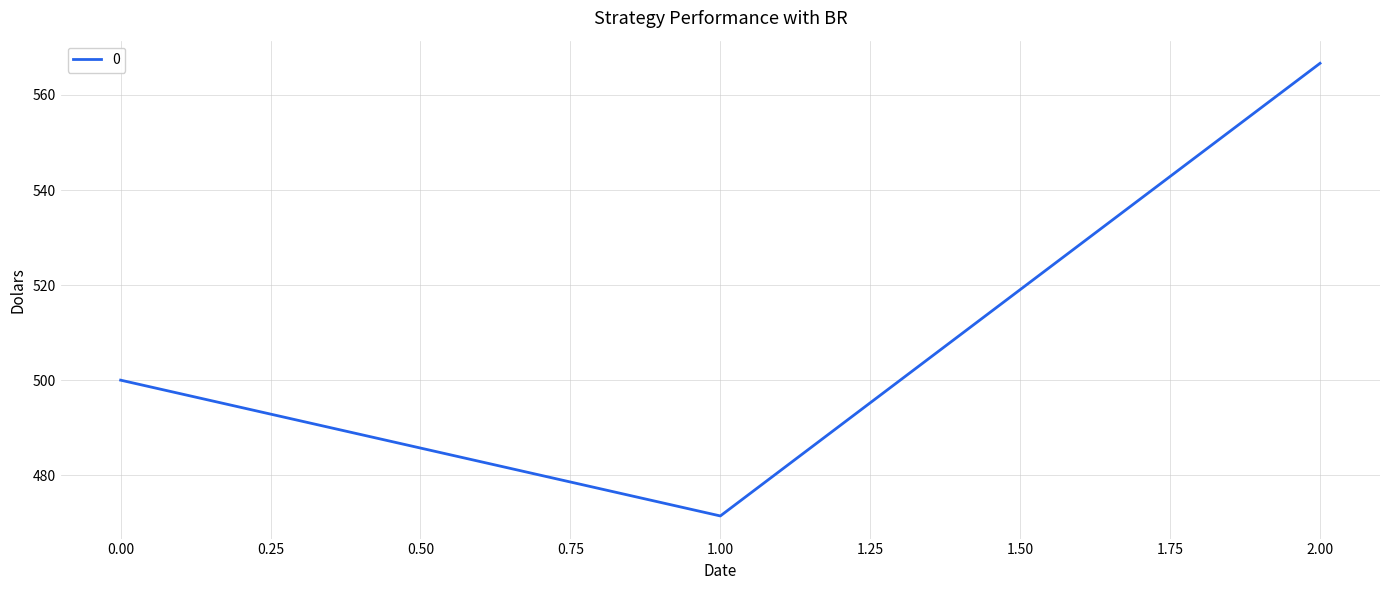

The value at 0.00 is 500.0. True or false?

True